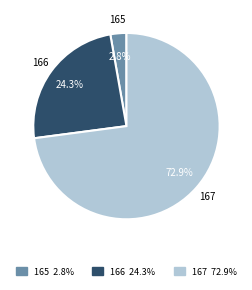

To the nearest percent, what is the combined percentage of 167 and 165?

76%